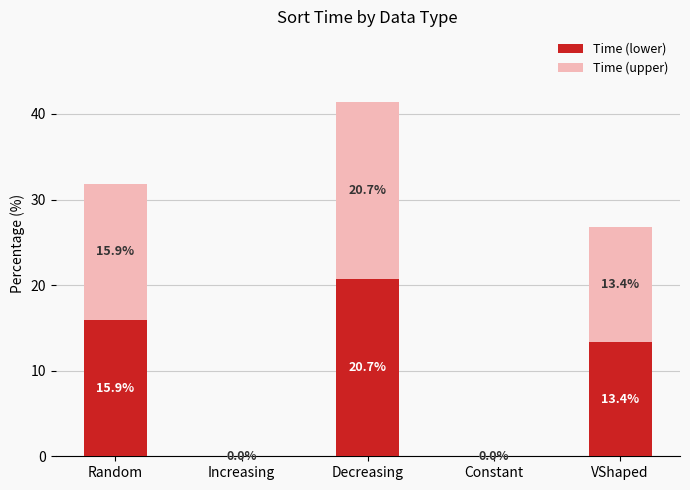

What is the sum of all Time (lower) values?

50.0